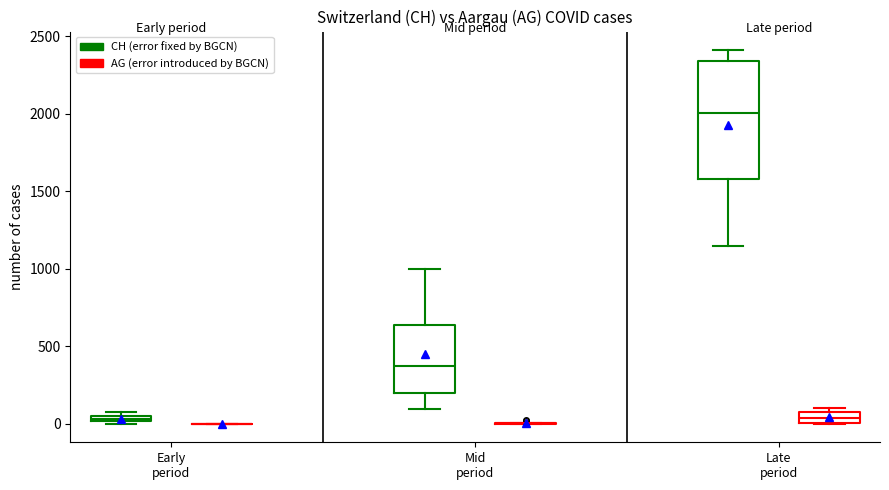

Which box is the tallest, from its lower edge to its upper edge?

Late period (CH (error fixed by BGCN))